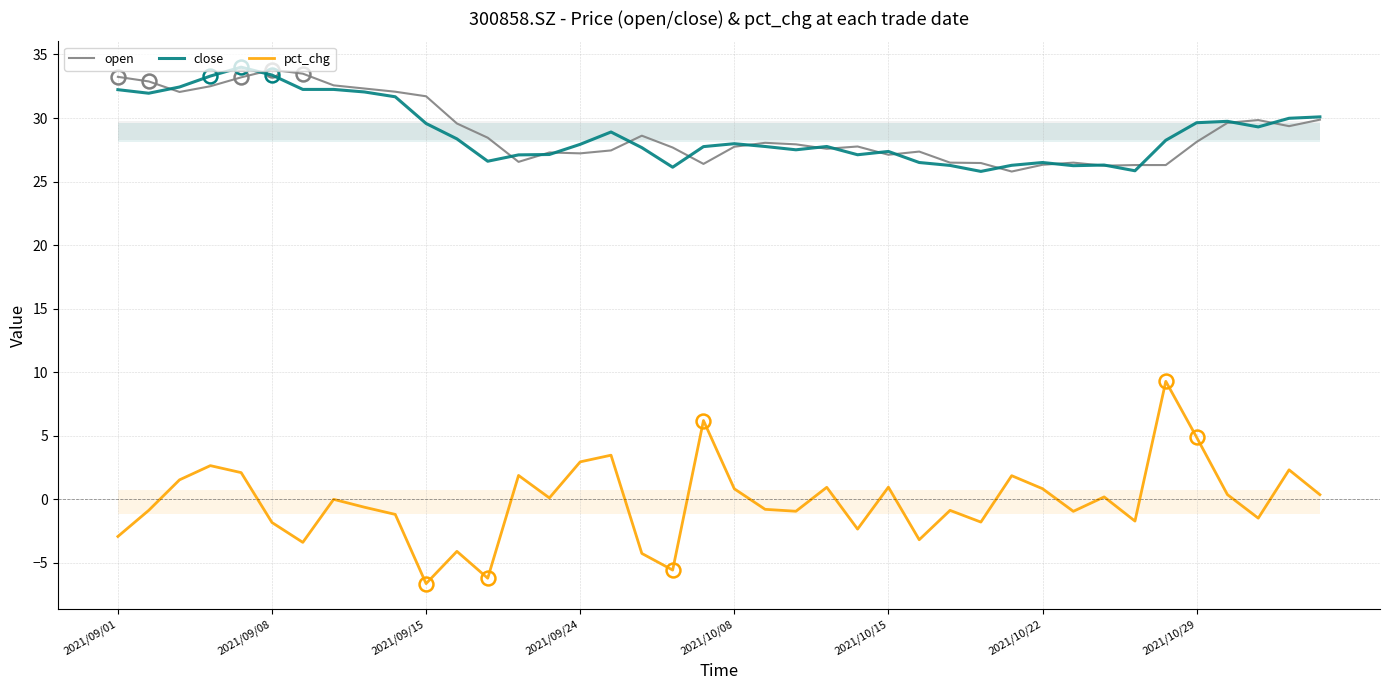

True or false: pct_chg and close cross at least once.

False